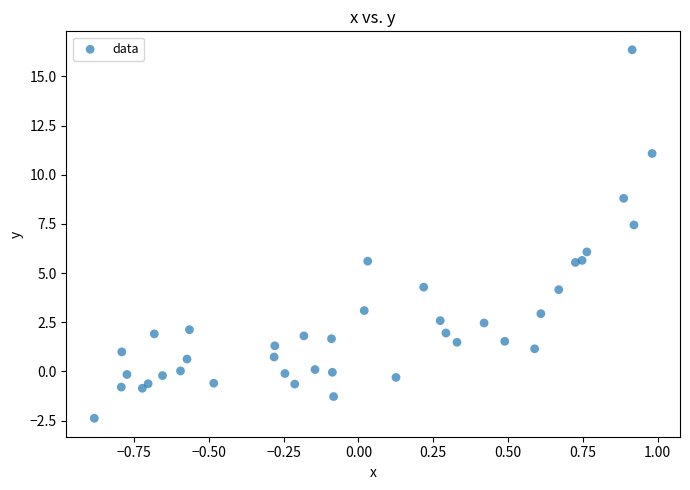

What is the range of X values (max minus min)?

1.9